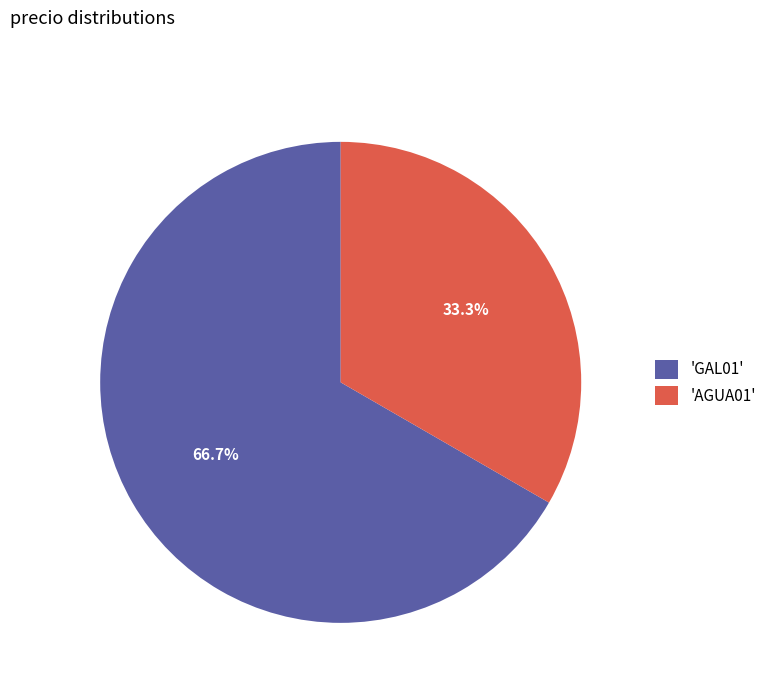

Rank the categories by value from lowest to highest.

'AGUA01', 'GAL01'